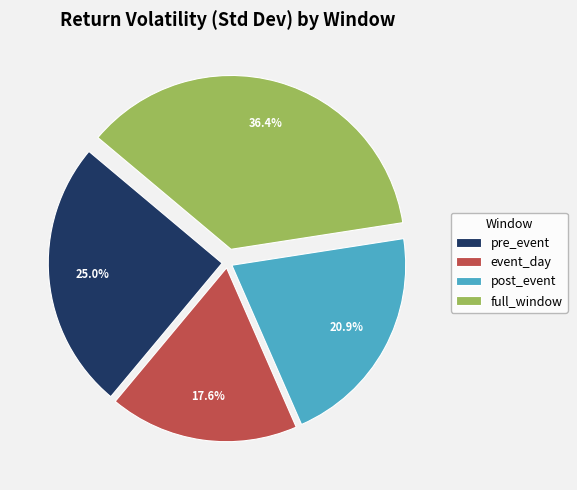

What is the smallest slice in the pie chart?

event_day